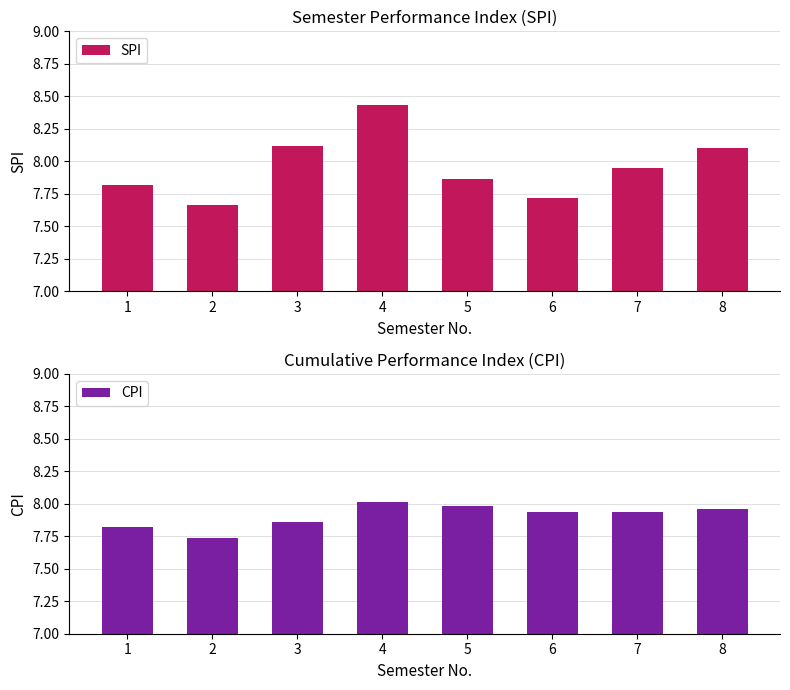

At which label does CPI reach its peak?

4